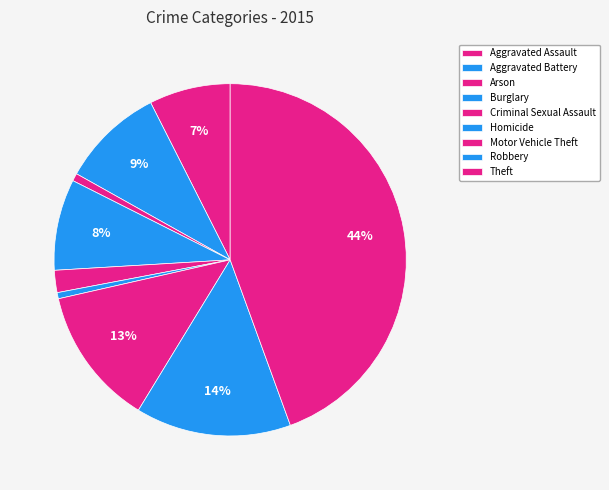

To the nearest percent, what portion does Robbery represent?

14%